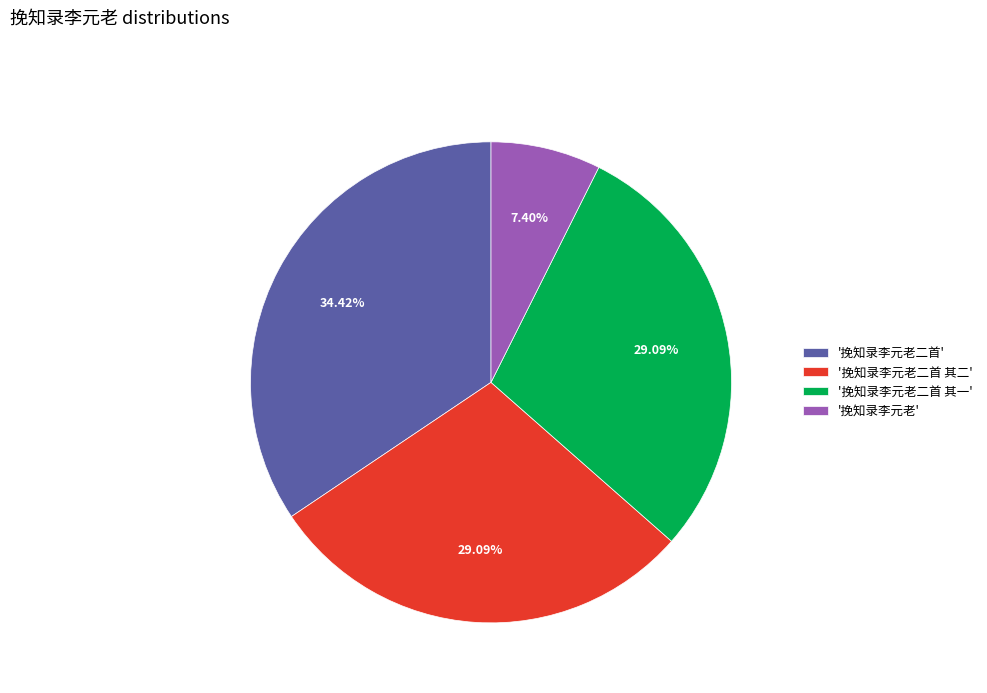

Does '挽知录李元老' account for over 50% of the chart?

No